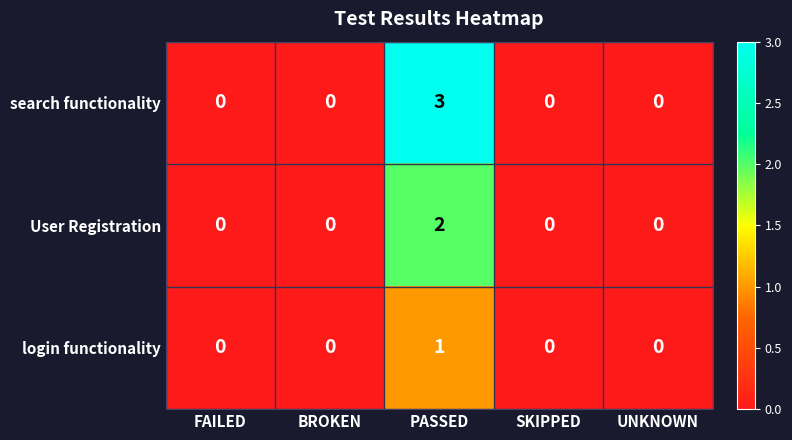

Count the number of categories in the chart.

5